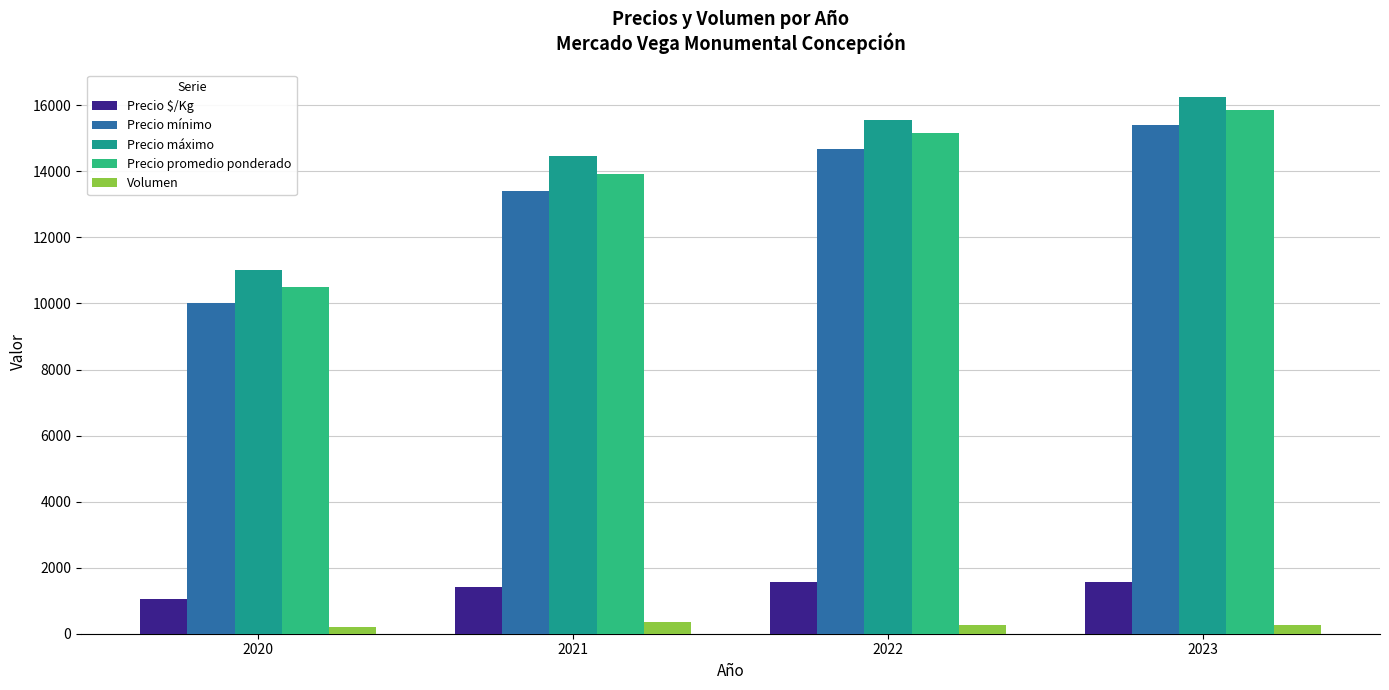

What is the value of the Volumen bar at the 1st from the left?

200